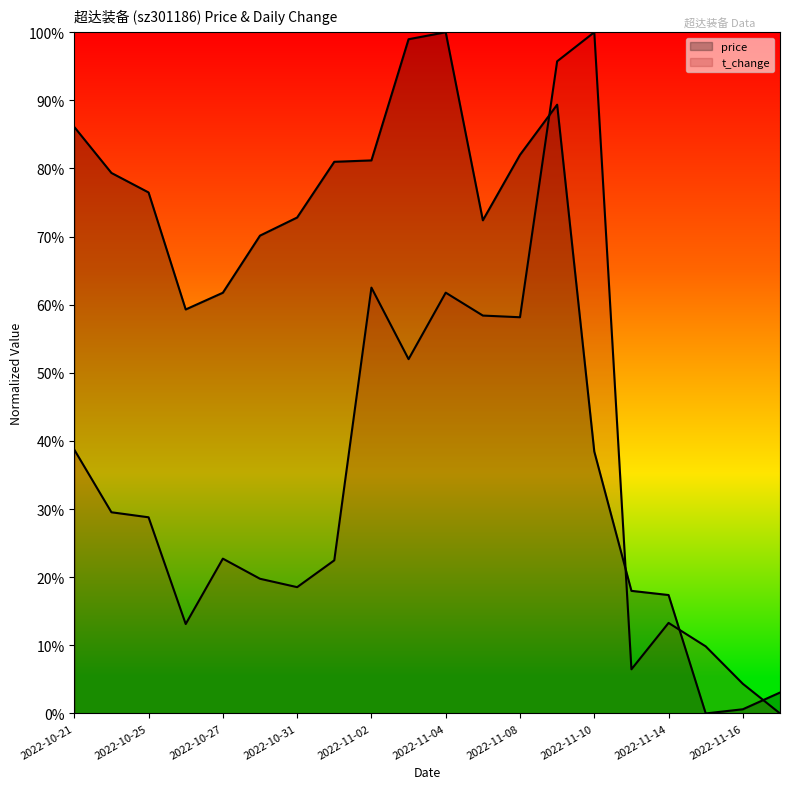

At how many categories does at least one series exceed 0?

20